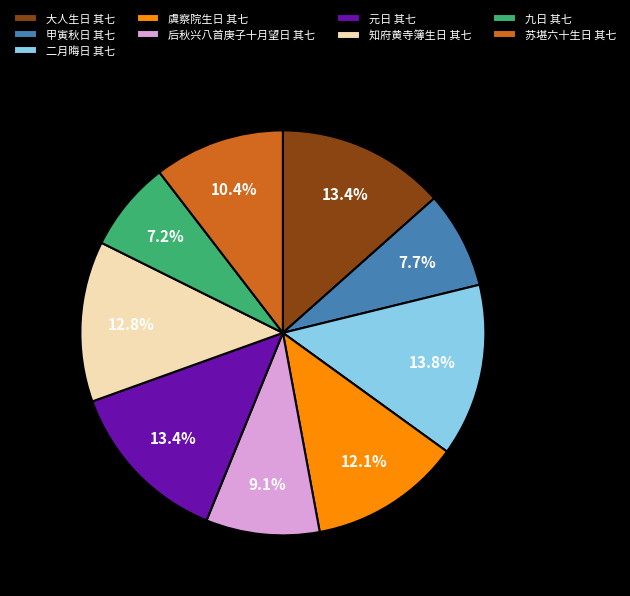

Approximately how many times larger is the value at 大人生日 其七 compared to 后秋兴八首庚子十月望日 其七?

1.5